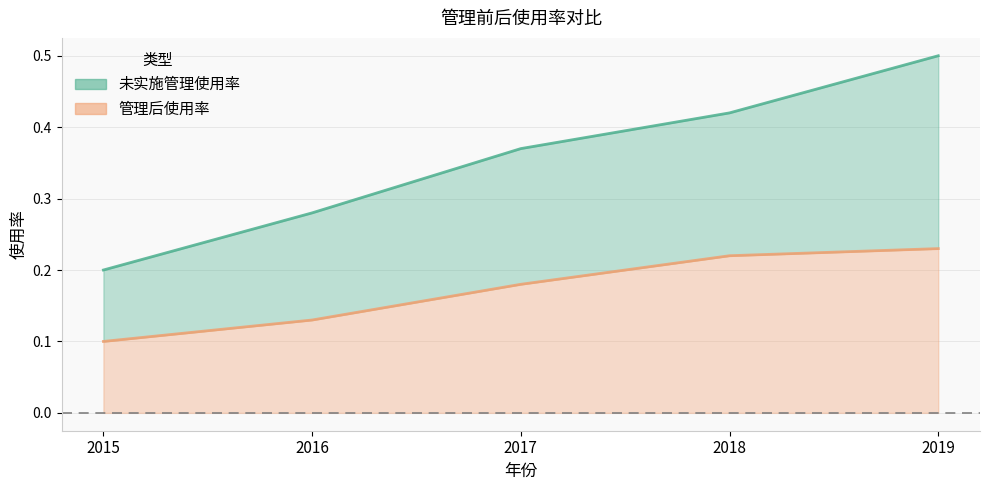

At which category is the sum across all series the highest?

2019